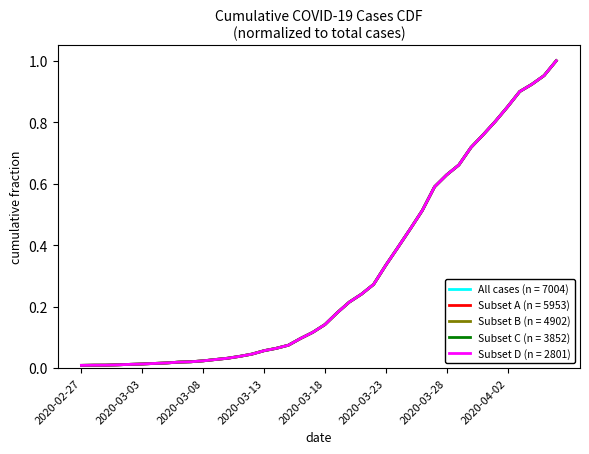

Is this an area chart (filled region under the line)?

No